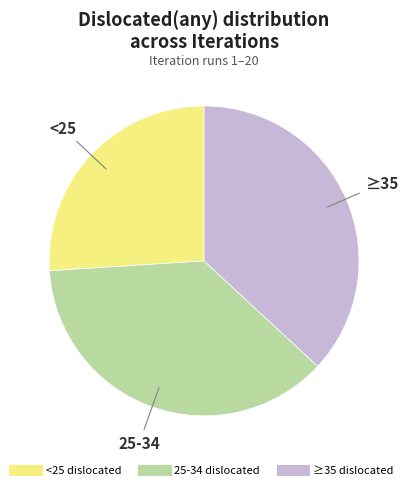

Count the number of slices in the pie.

3